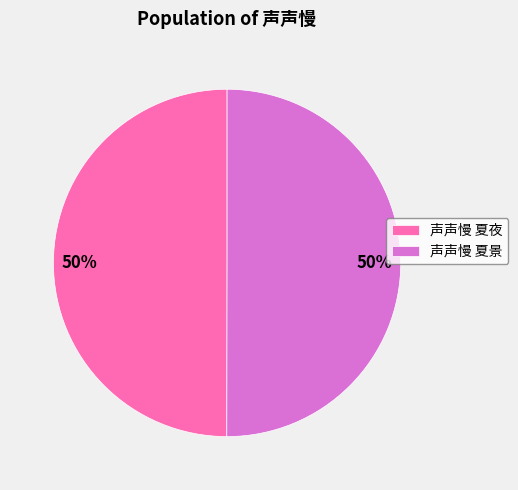

What percentage is the 声声慢 夏夜 slice, to the nearest percent?

50%